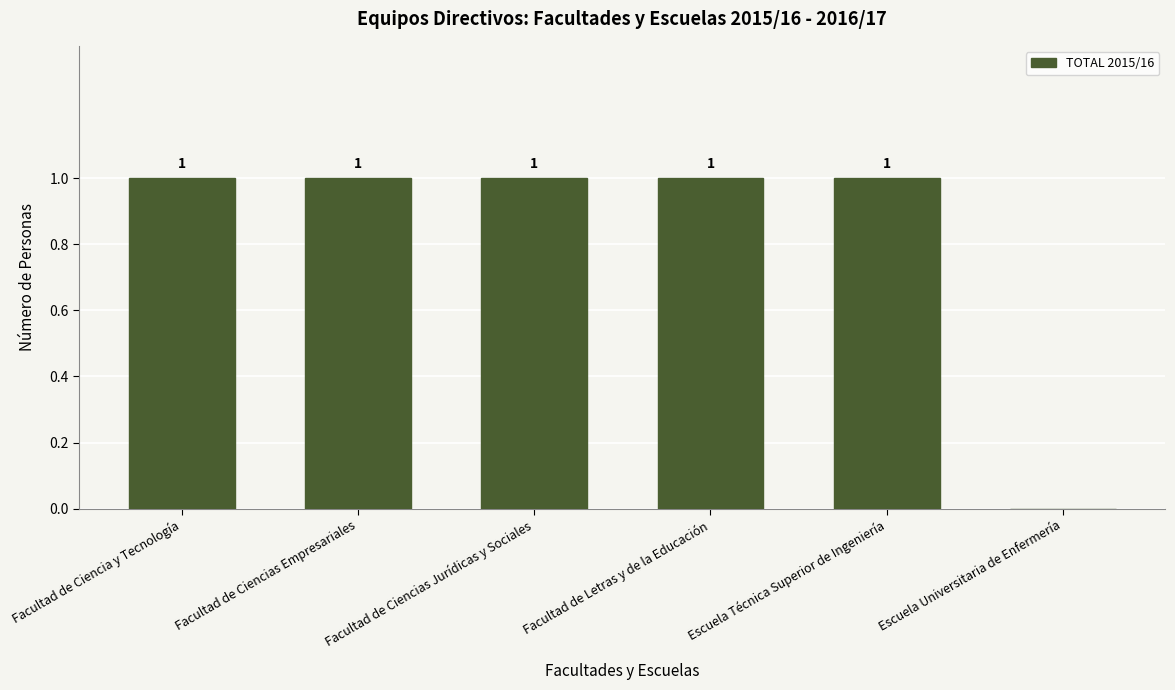

Where is the data nearest to the value 0?

Escuela Universitaria de Enfermería